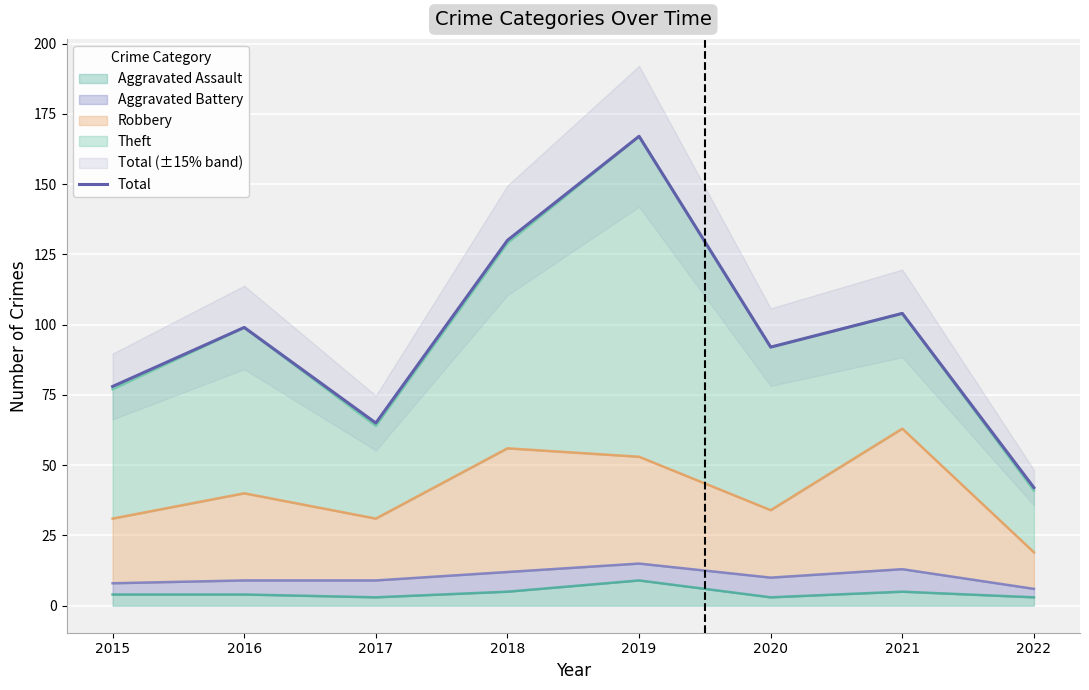

What is the value of the 4th point from the left?

130